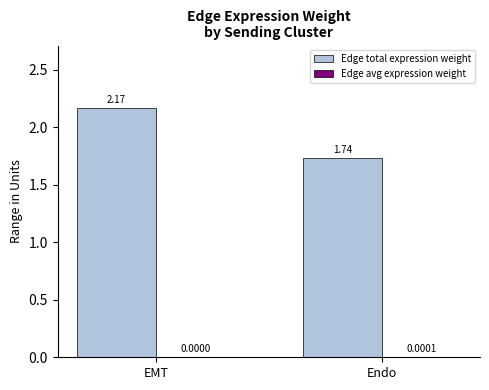

At which label is Edge total expression weight closest to 1?

Endo